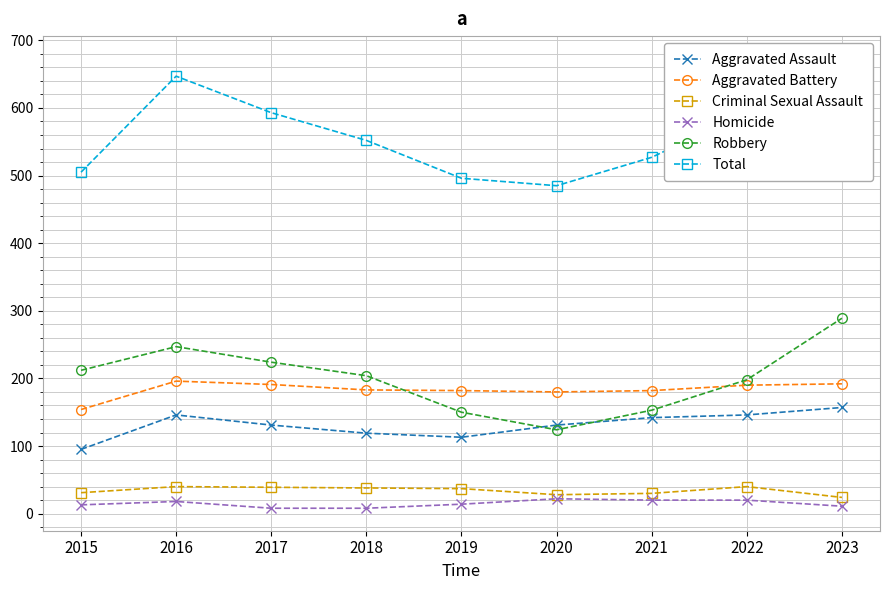

What is the highest value of the Aggravated Battery series?

196